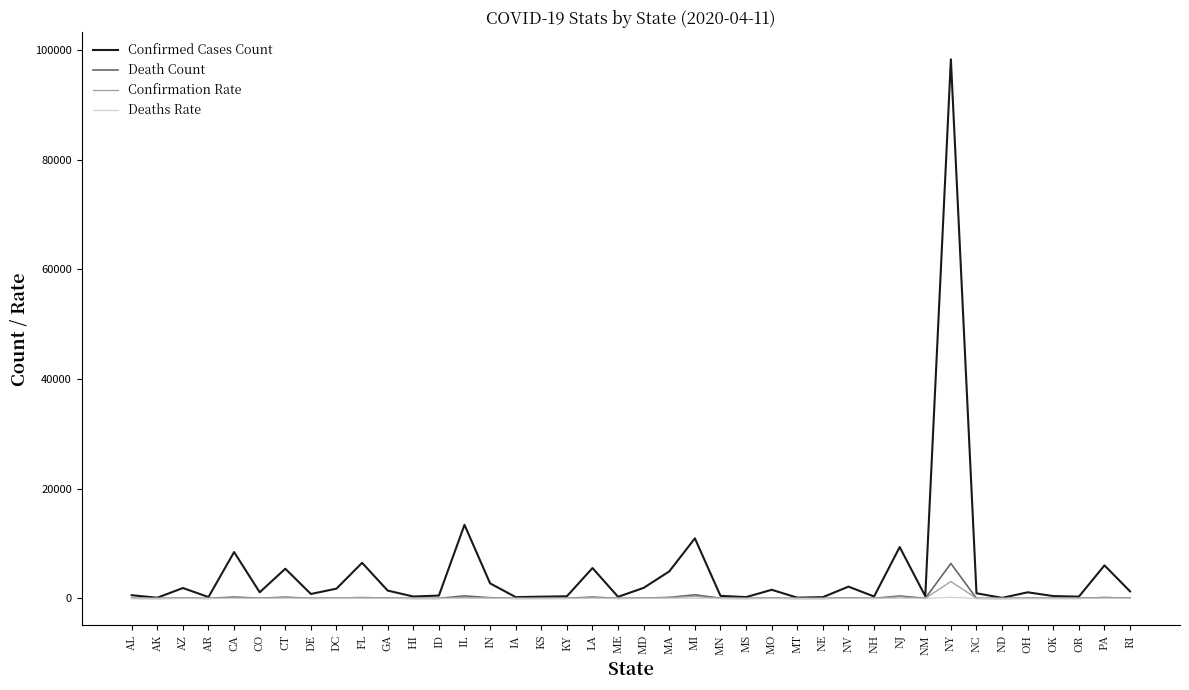

Which label corresponds to the largest value in the chart?

NY